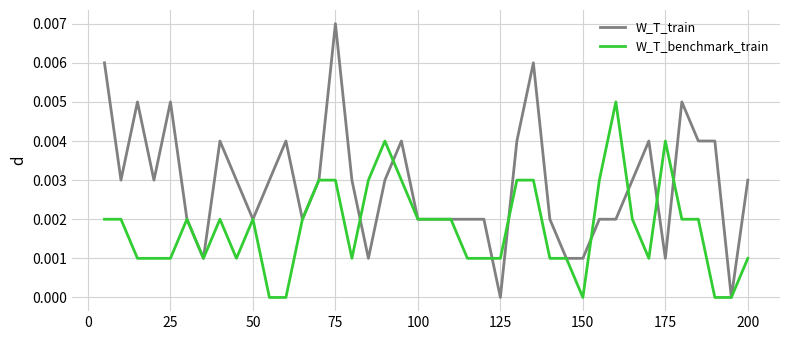

Which series has the widest spread of values?

W_T_train